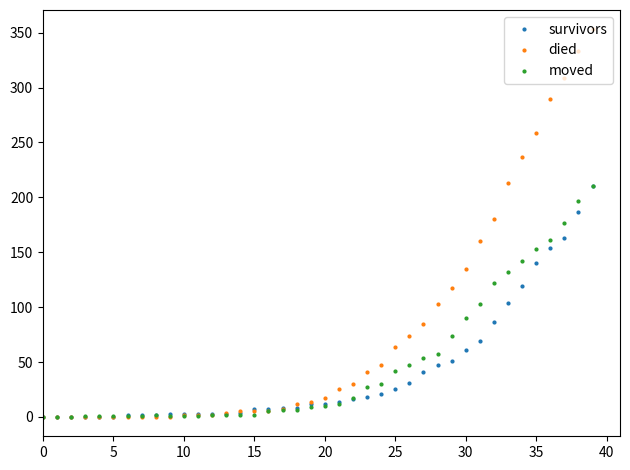

At how many categories does at least one series exceed 79?

13